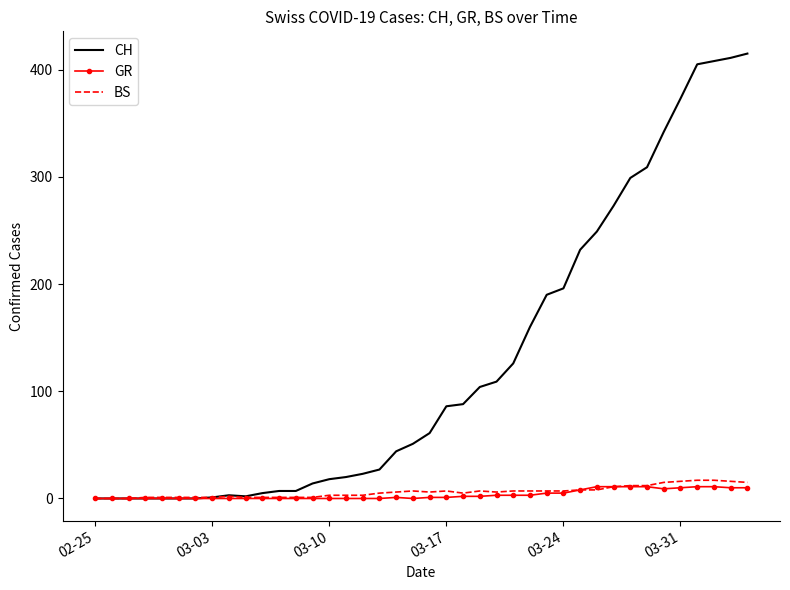

What is the highest value of the GR series?

11